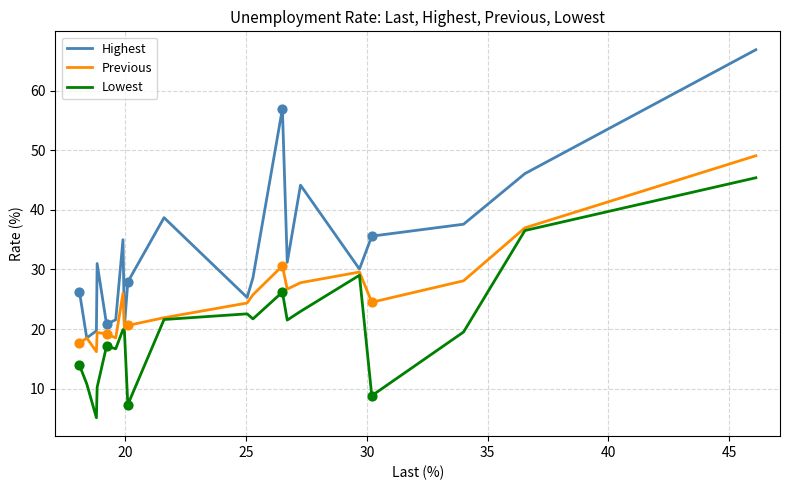

What are all the series names shown in the legend?

Highest, Previous, Lowest